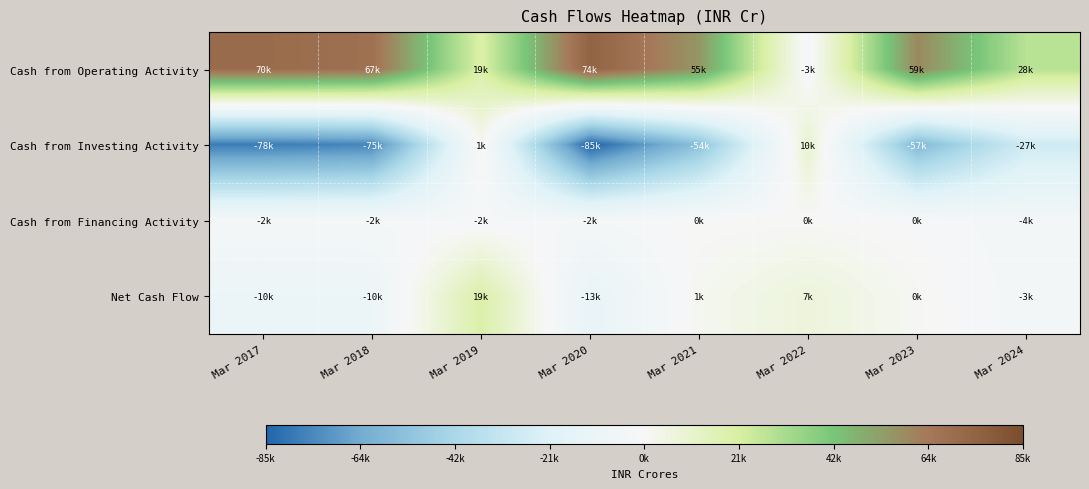

What is the minimum value shown in the chart?

-85722